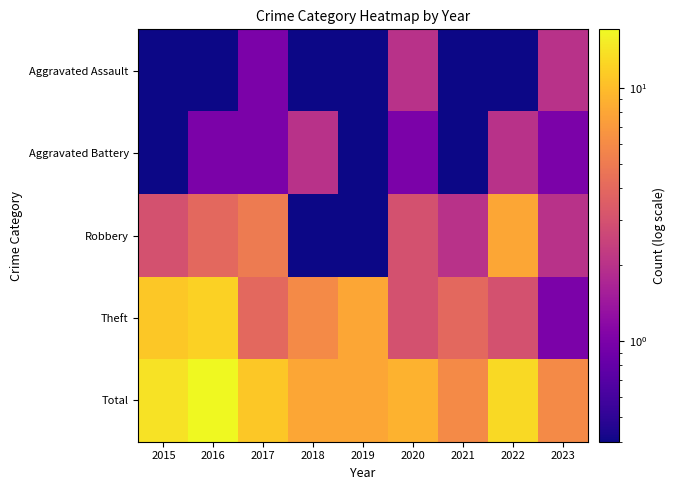

What is the difference between the highest and lowest values at 2020?

8.0